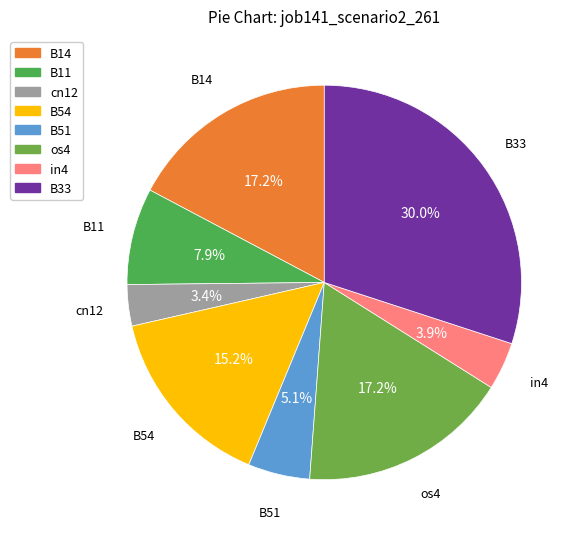

To the nearest percent, what is the combined percentage of in4 and cn12?

7%